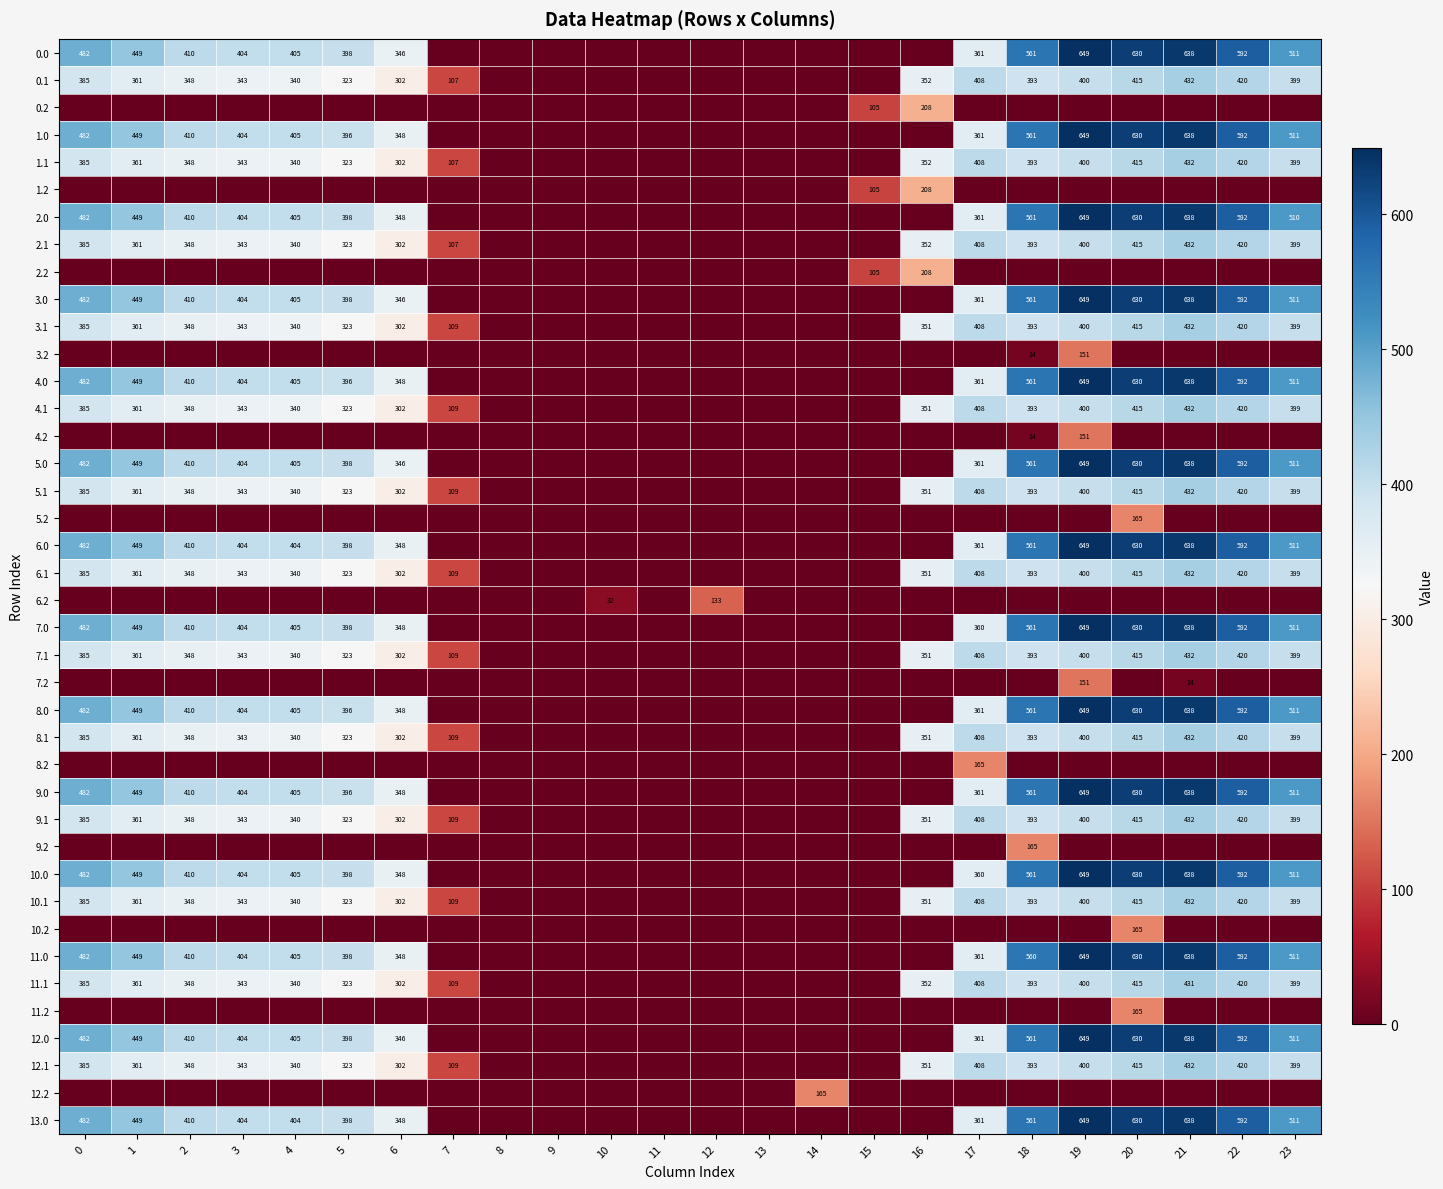

True or false: 9.1 has a value of 415 at 20.

True